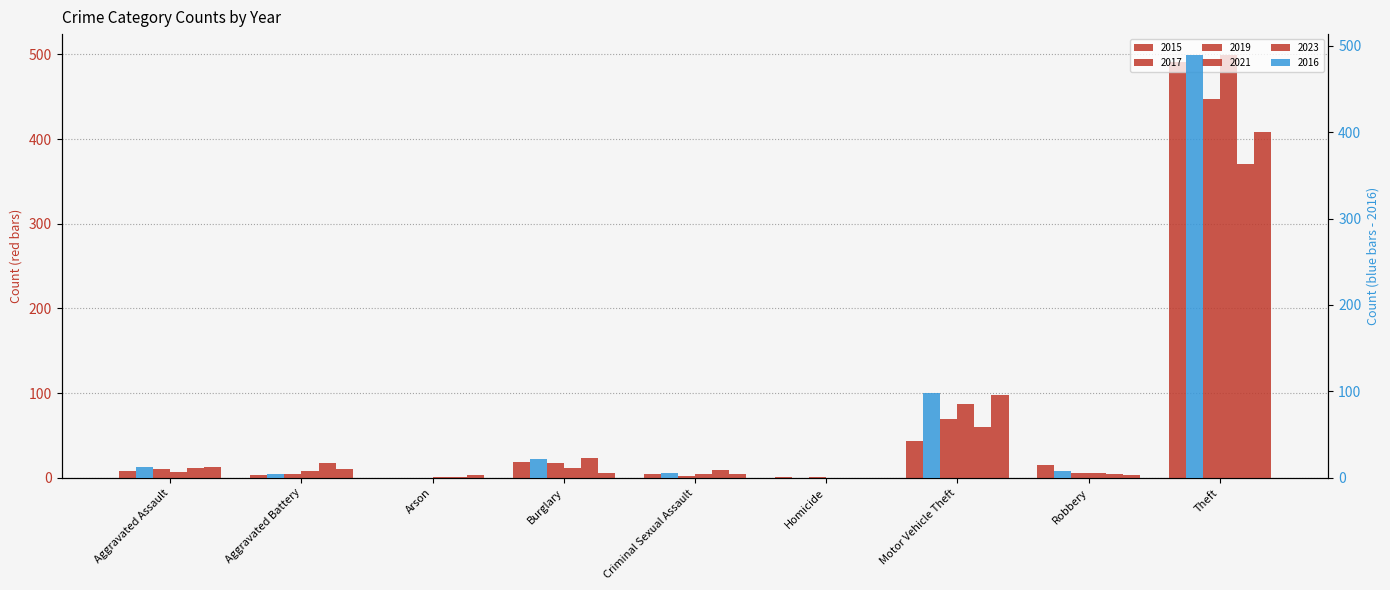

What is the difference between the highest and lowest values at Criminal Sexual Assault?

7